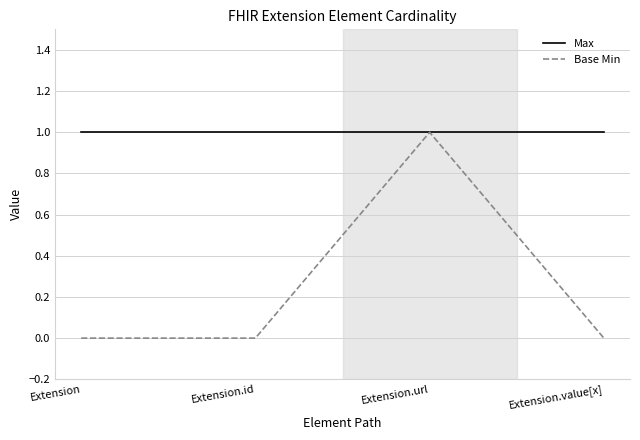

Reading right to left, what are all the values shown in this chart?

Max: 1	1	1	1
Base Min: 0	1	0	0